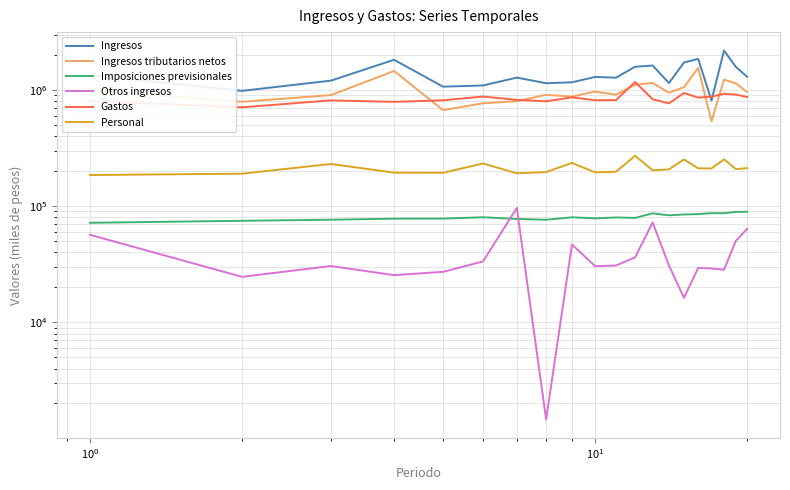

How many lines are shown in the chart?

6